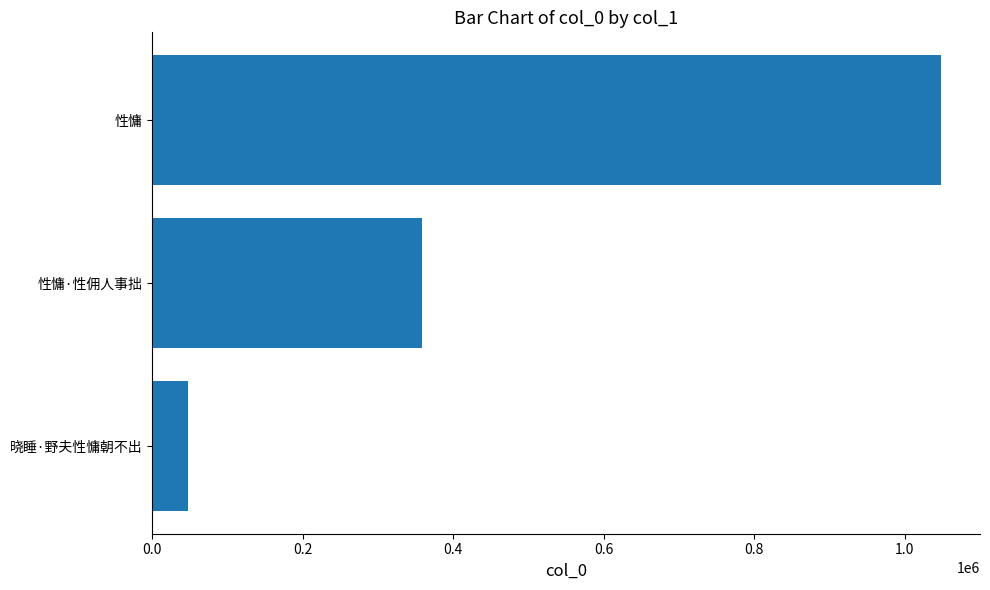

What is the difference between the second highest and minimum values?

311844